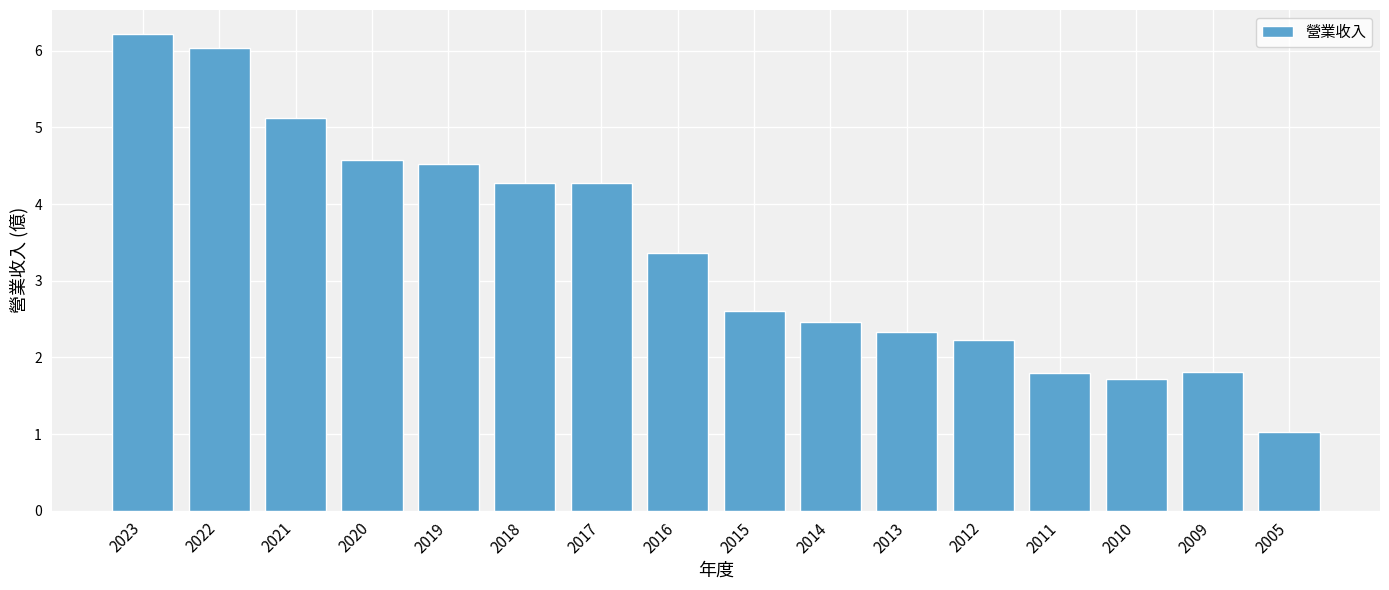

Which label corresponds to the largest value in the chart?

2023